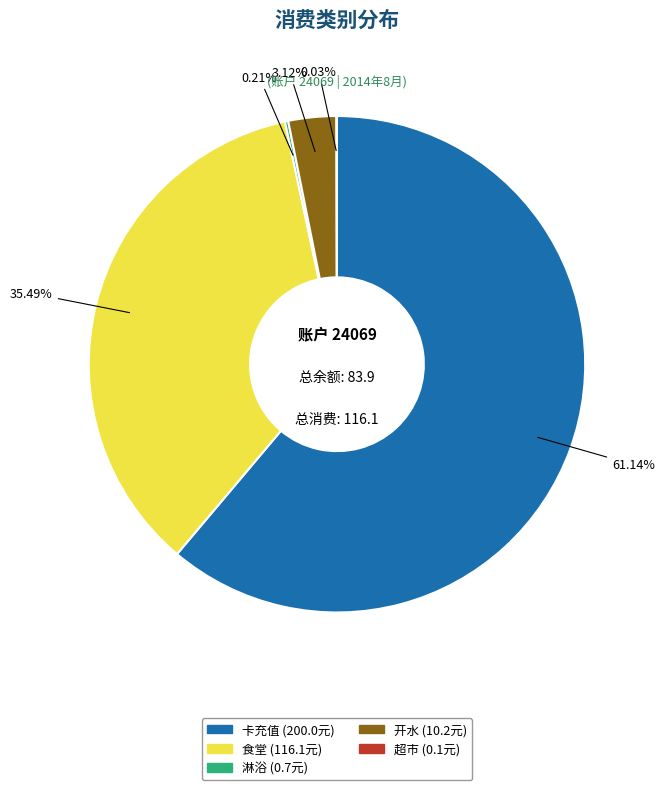

Which category accounts for the majority?

卡充值